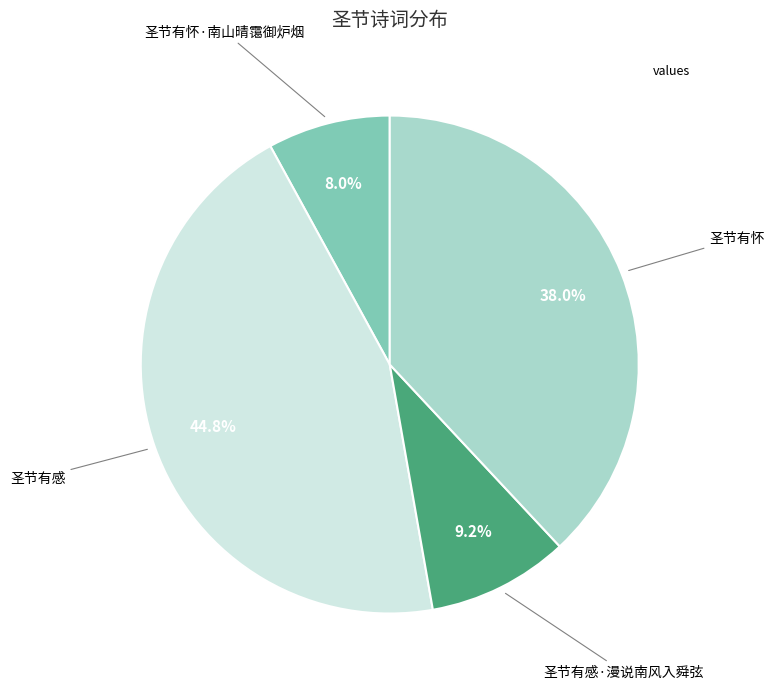

Is there any slice that represents more than half of the pie?

No